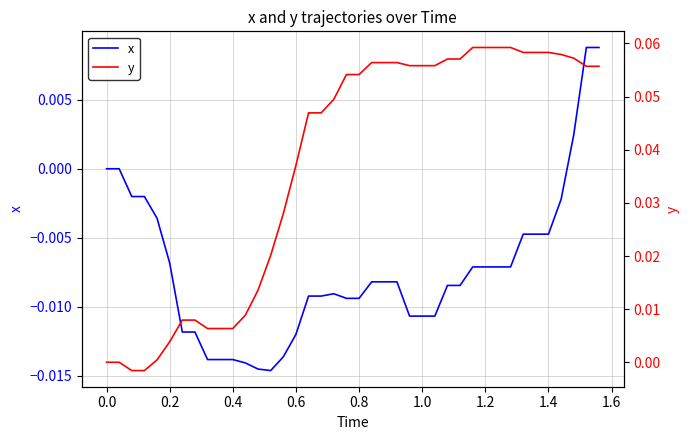

What is the value of the y point at the 34th from the left?

0.1